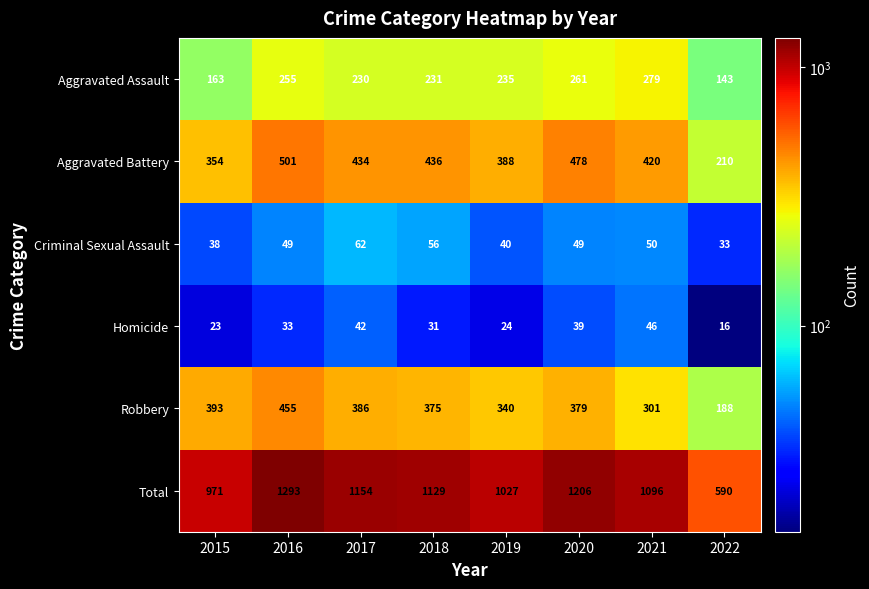

What is the difference between the highest and lowest values at 2017?

1112